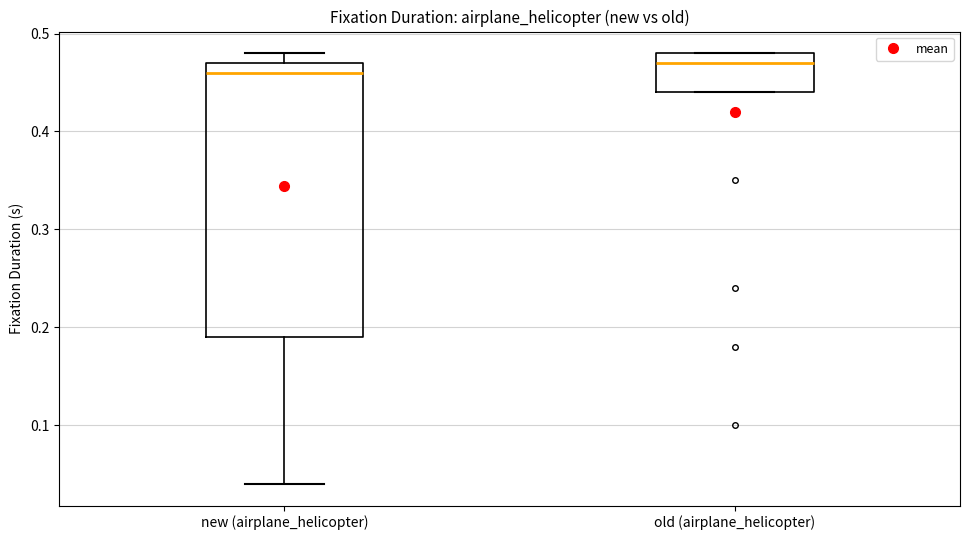

Where does the median line of the box for old (airplane_helicopter) sit on the y-axis? The values are not printed on the chart, so give them approximately, as read against the axis.

0.47